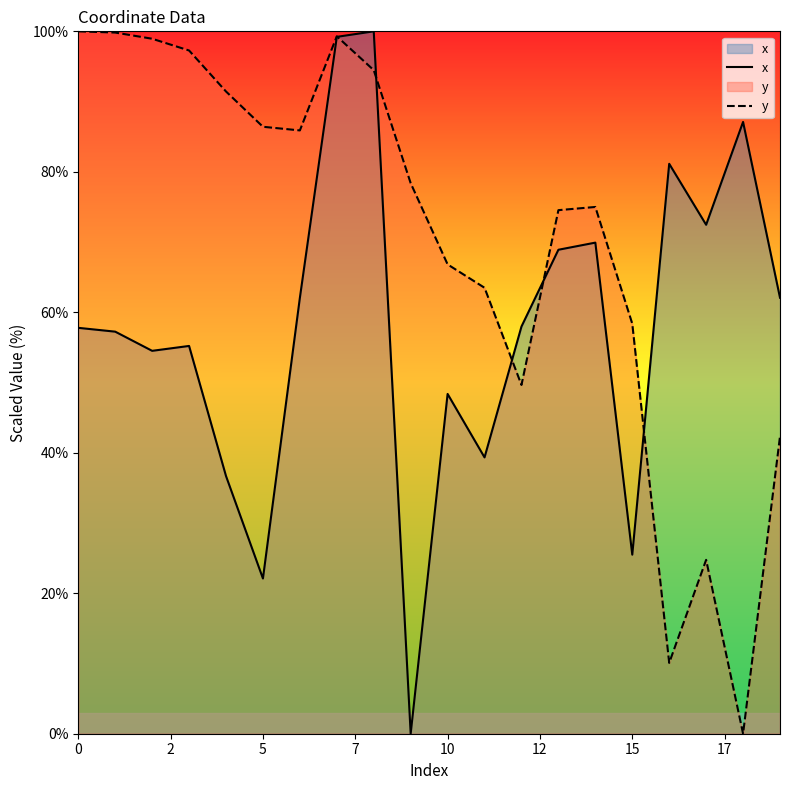

Reading left to right, transcribe all the data shown in this chart.

x: 57.8	57.2	54.5	55.2	36.7	22.1	62.1	99.2	100.0	0.0	48.4	39.3	58.0	68.9	69.9	25.5	81.1	72.5	87.1	62.1
y: 100.0	99.8	98.9	97.3	91.4	86.4	85.9	99.3	94.5	78.4	66.8	63.5	49.7	74.5	75.0	58.4	10.1	24.8	0.0	42.3